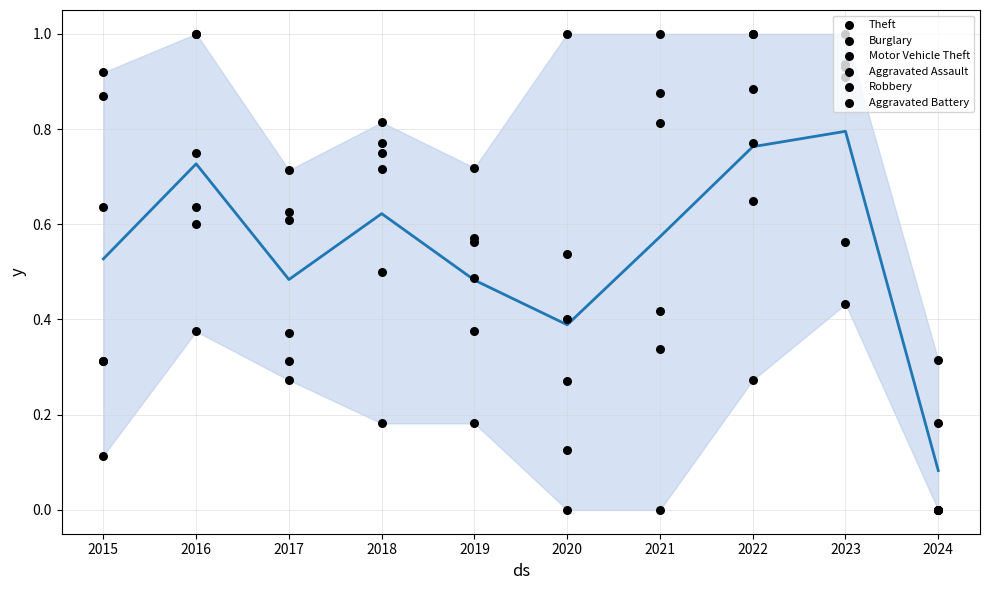

Which series reaches the minimum Y coordinate?

Theft